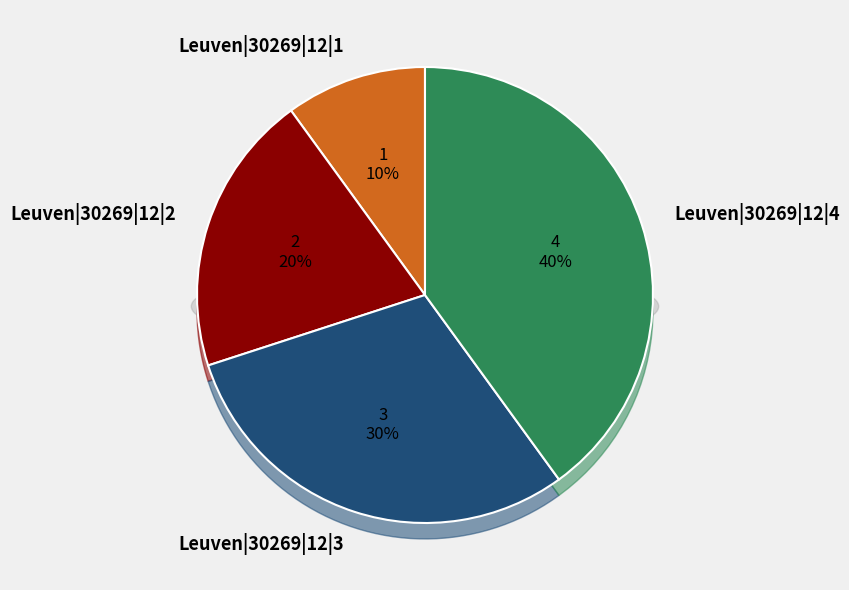

What percentage is the Leuven|30269|12|1 slice, to the nearest percent?

10%